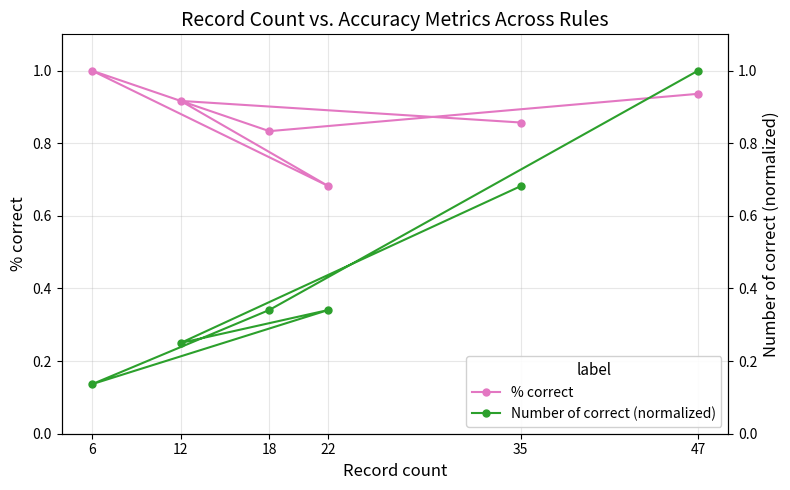

Rank the series at 35 from highest to lowest value.

% correct, Number of correct (normalized)